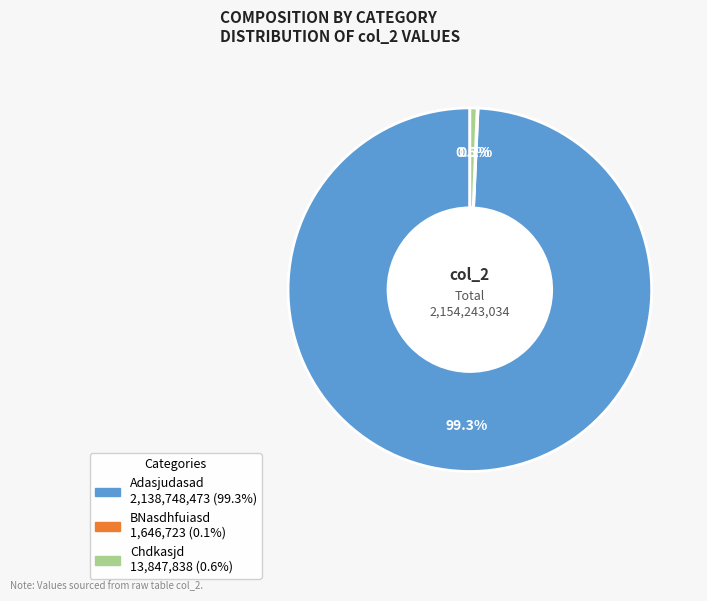

Combined, do Chdkasjd and Adasjudasad account for over 50%?

Yes